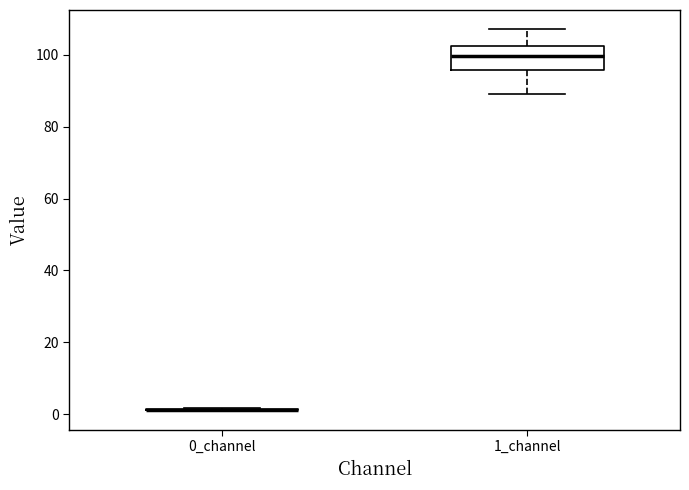

Reading left to right, transcribe this box plot: for each box, give where its median line is, the range the box spans, and where its two whiskers end, as read against the y-axis. The values are not printed on the chart, so give them approximately, as read against the axis.

0_channel: box collapsed to a line at 2, whiskers 0 to 2
1_channel: median 100, box 96 to 102, whiskers 90 to 108